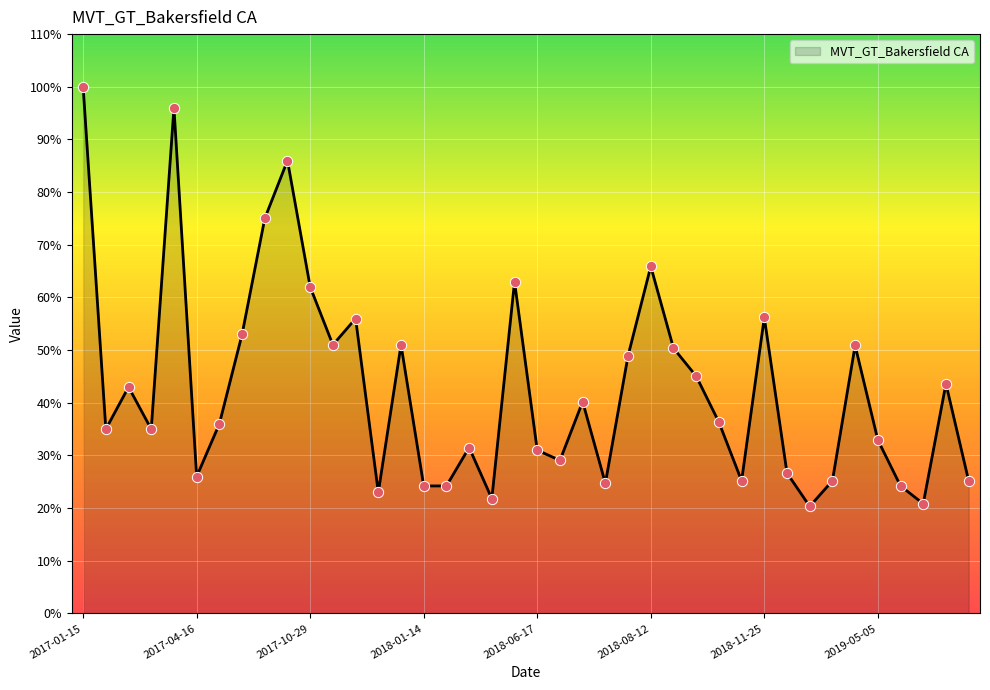

What is the smallest value displayed?

20.3